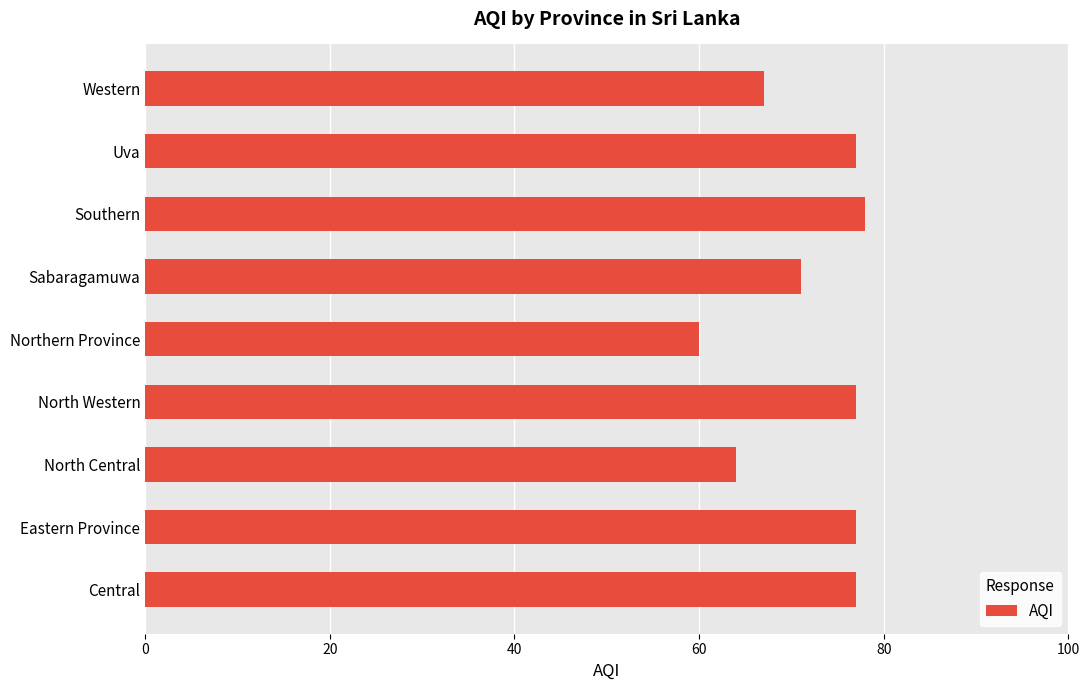

What is the change in value from North Central to Southern?

+14